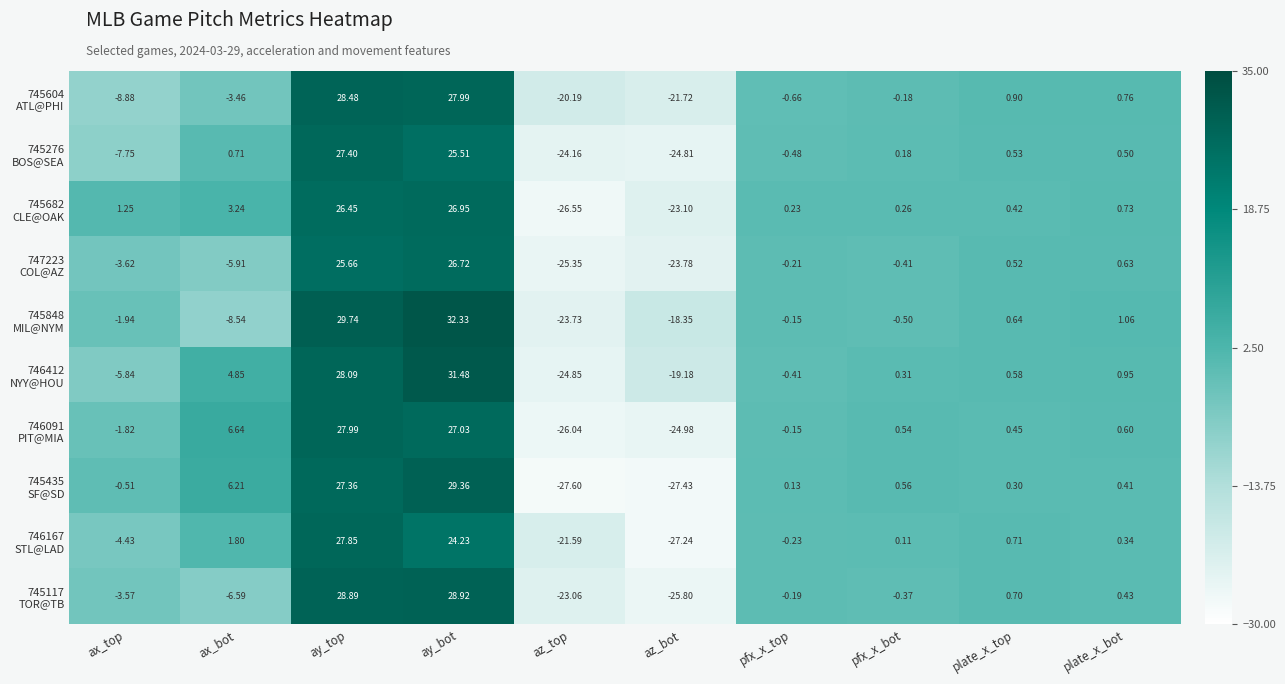

How many data points does each series have?

10